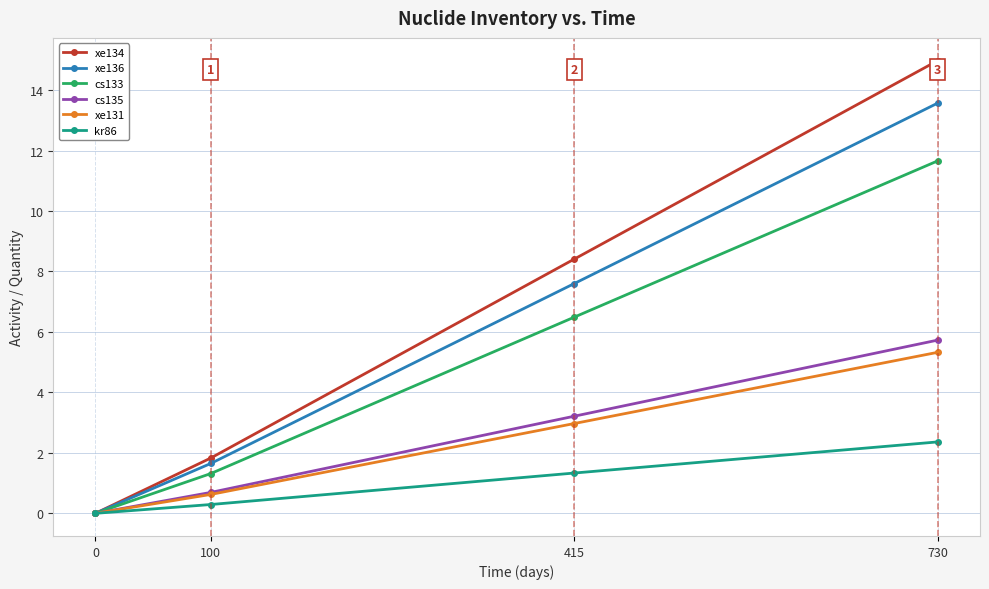

At how many categories does at least one series exceed 8?

2